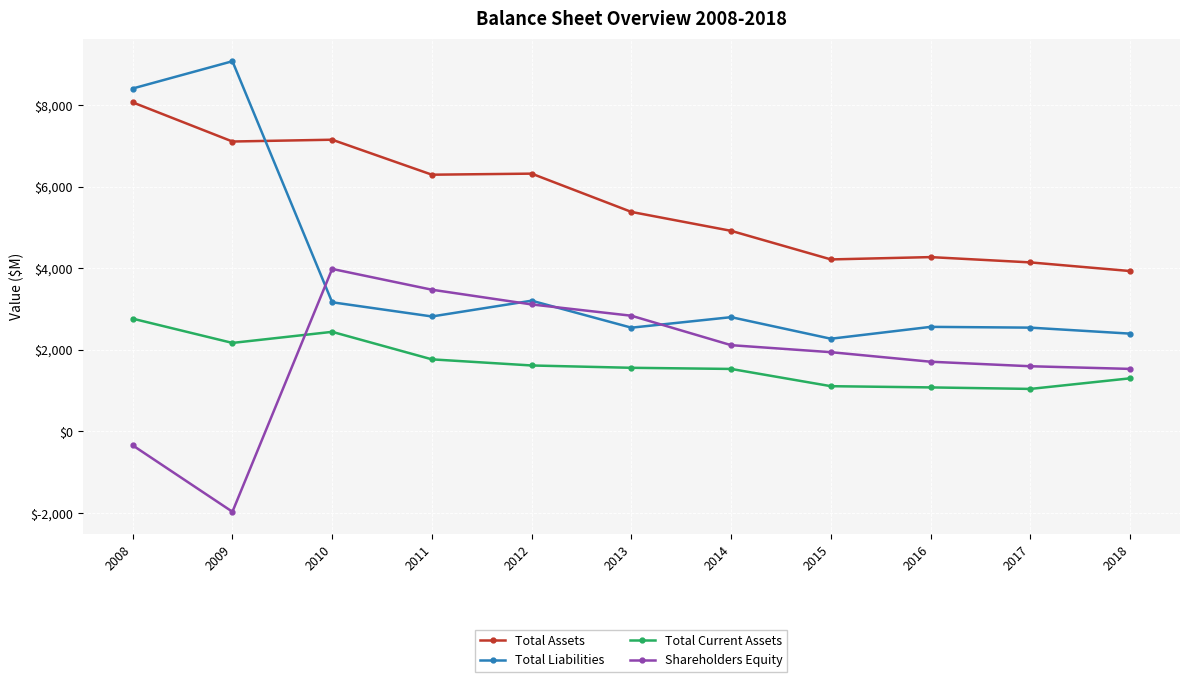

What is the value of the Total Current Assets point at the 8th from the left?

1111